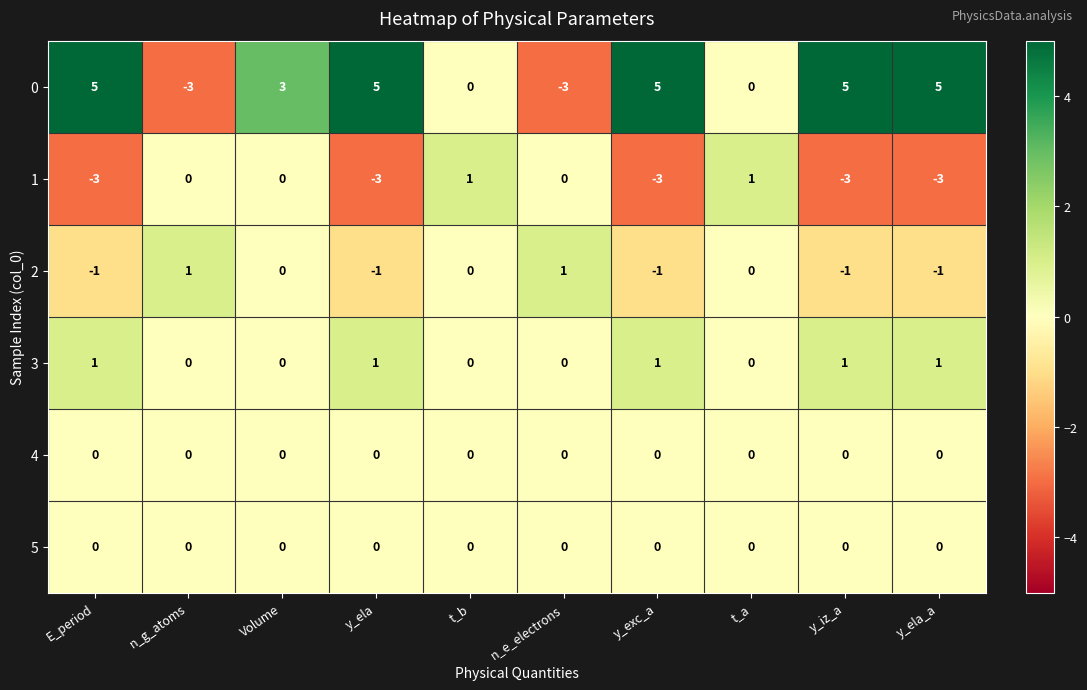

Count the number of categories in the chart.

10